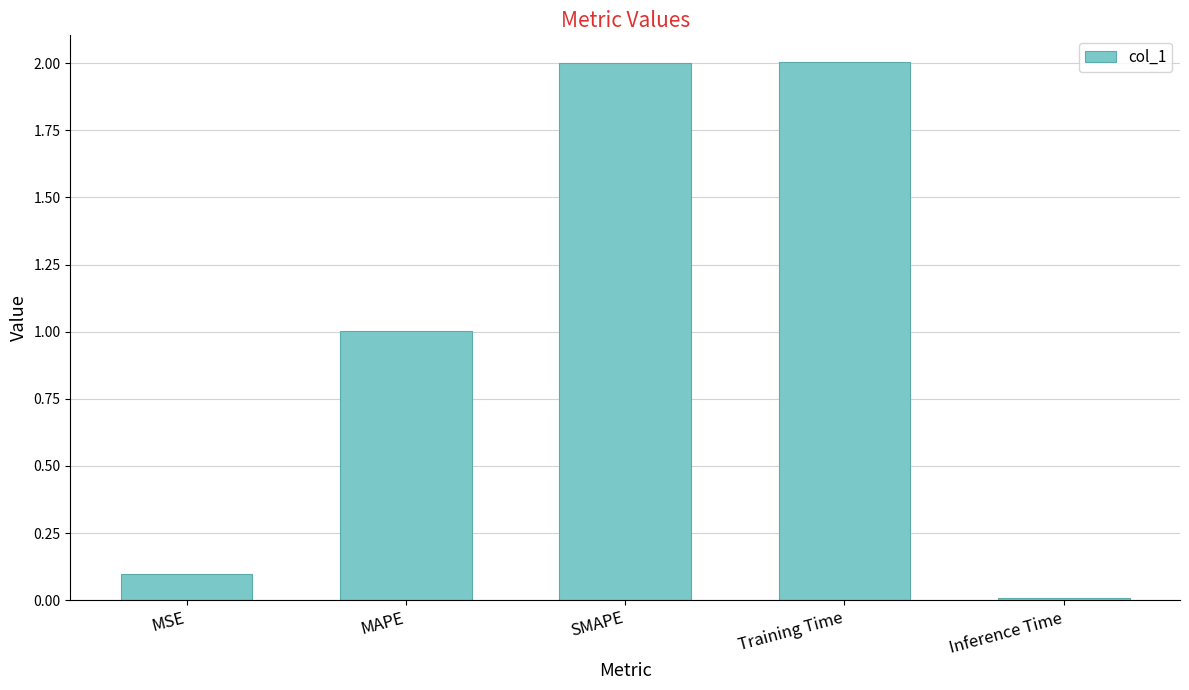

Does the chart contain stacked bars?

No